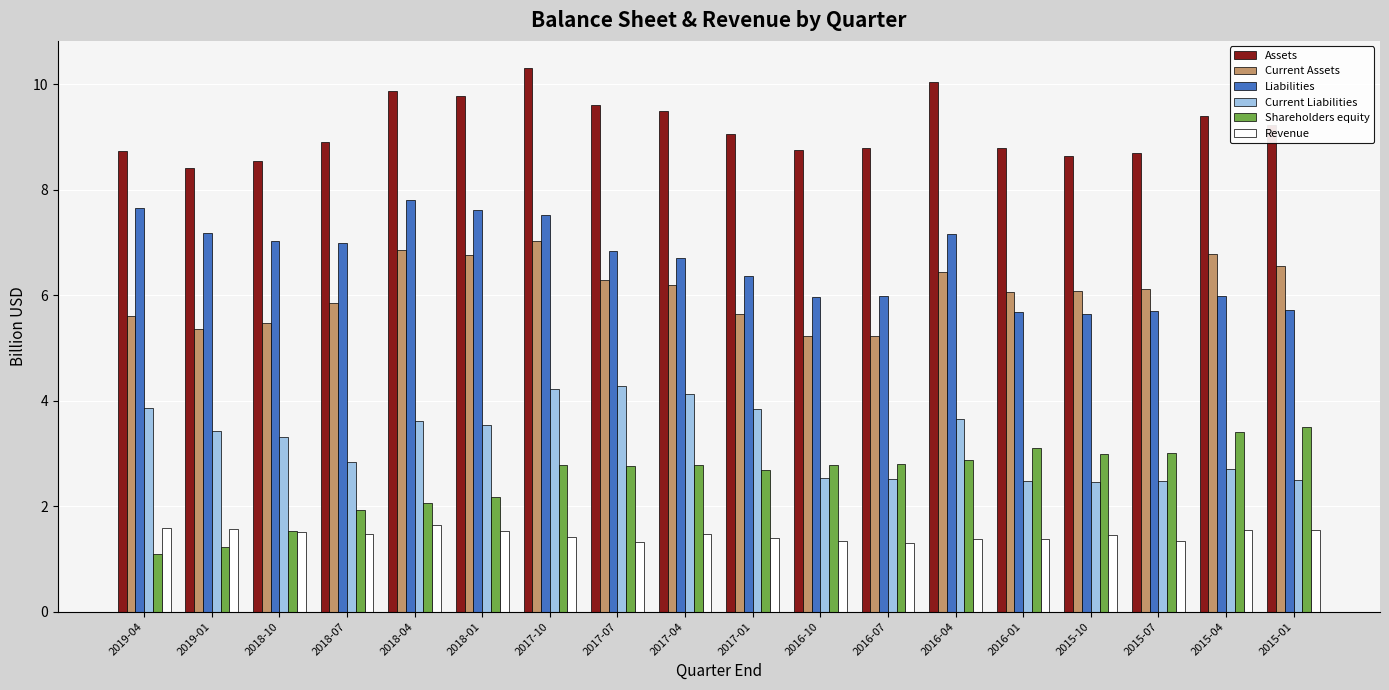

What is the spread (max minus min) of values at 2017-10?

8.9